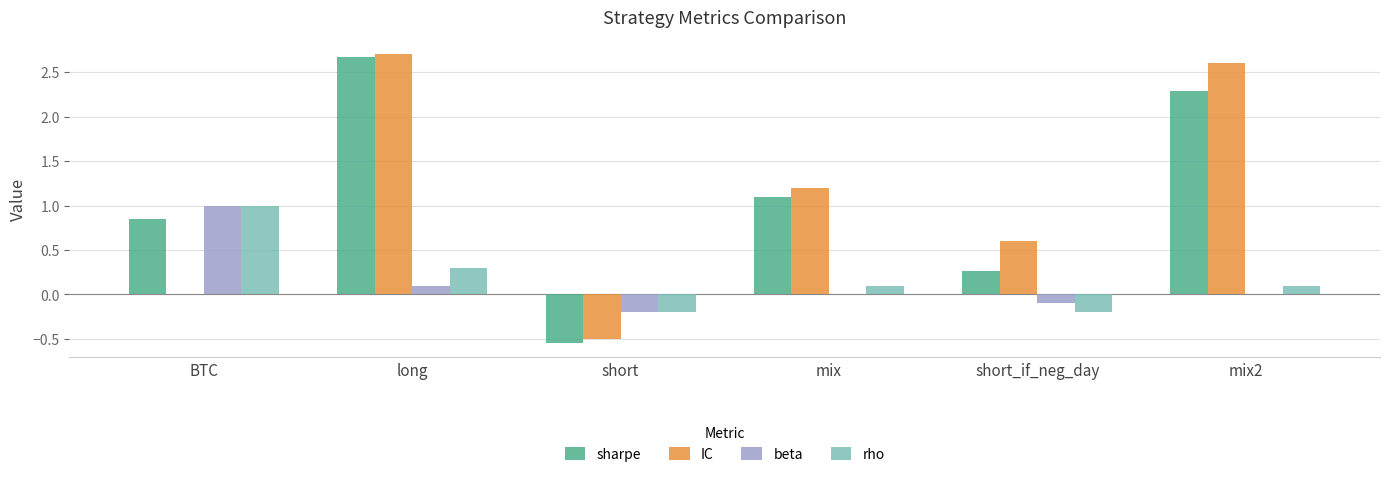

Are the bars horizontal?

No